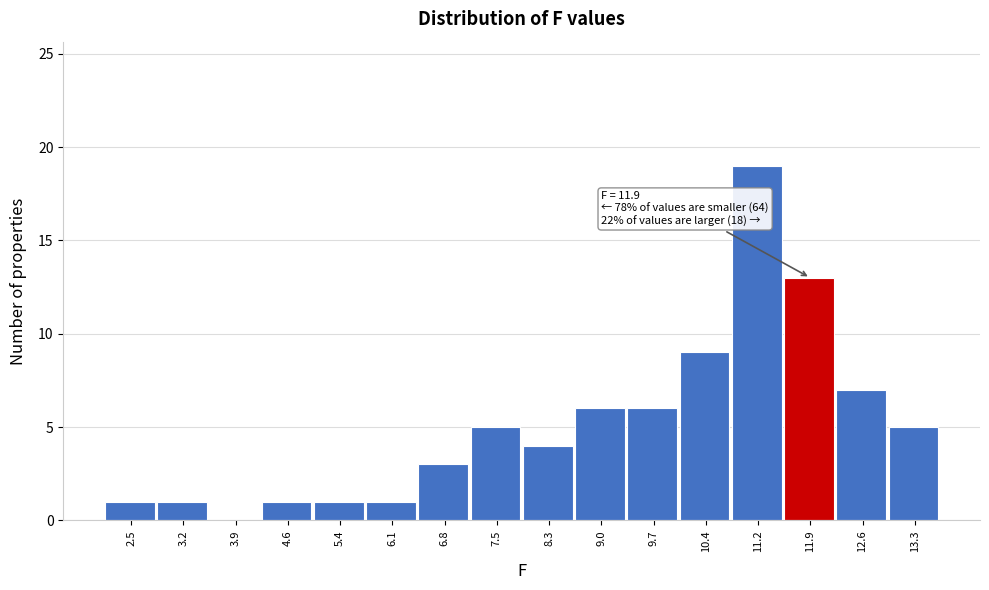

Which range on the x-axis has the tallest bar?

10.8 to 11.5